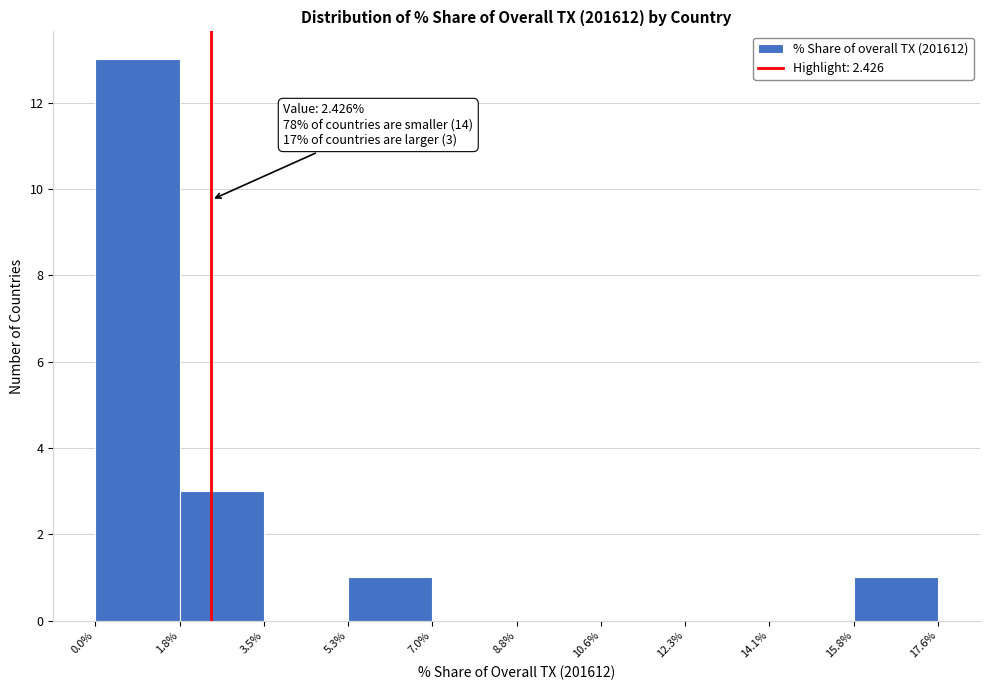

Over which range of the x-axis is the bar tallest?

0.0% to 1.8%